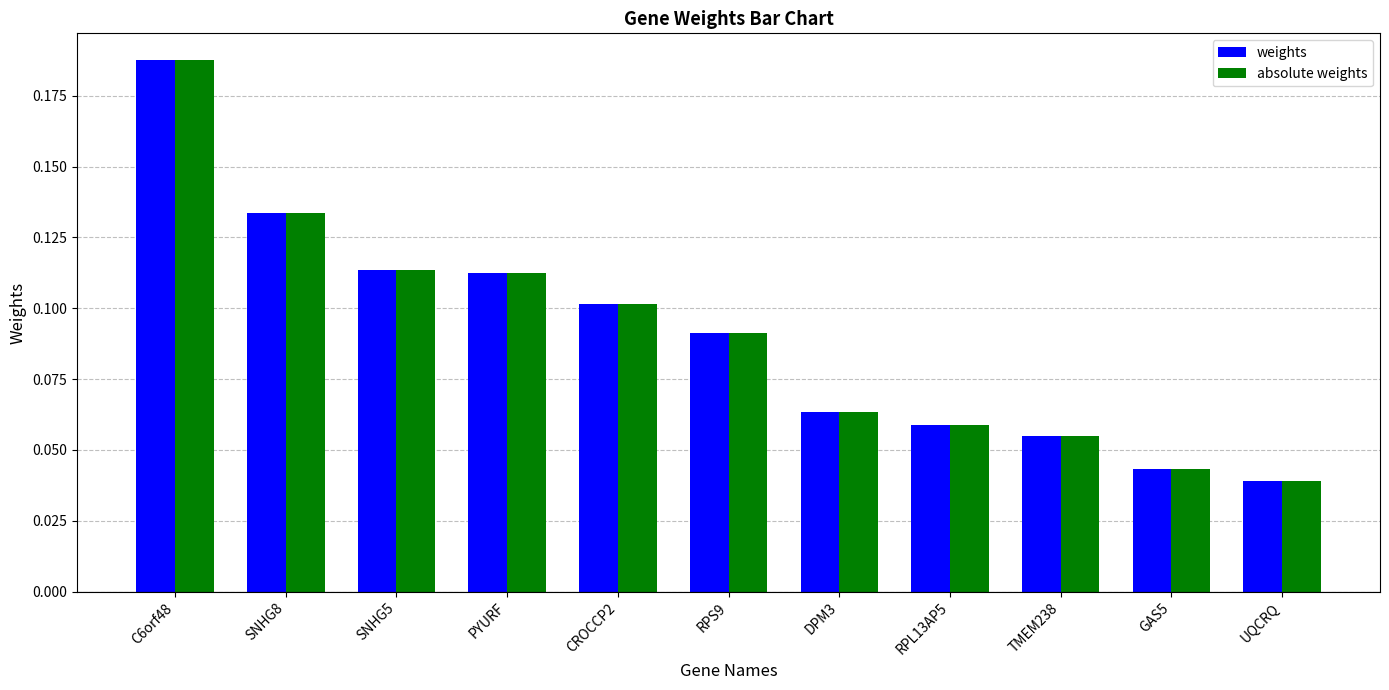

The absolute weights series shows 0.1 at PYURF. True or false?

True